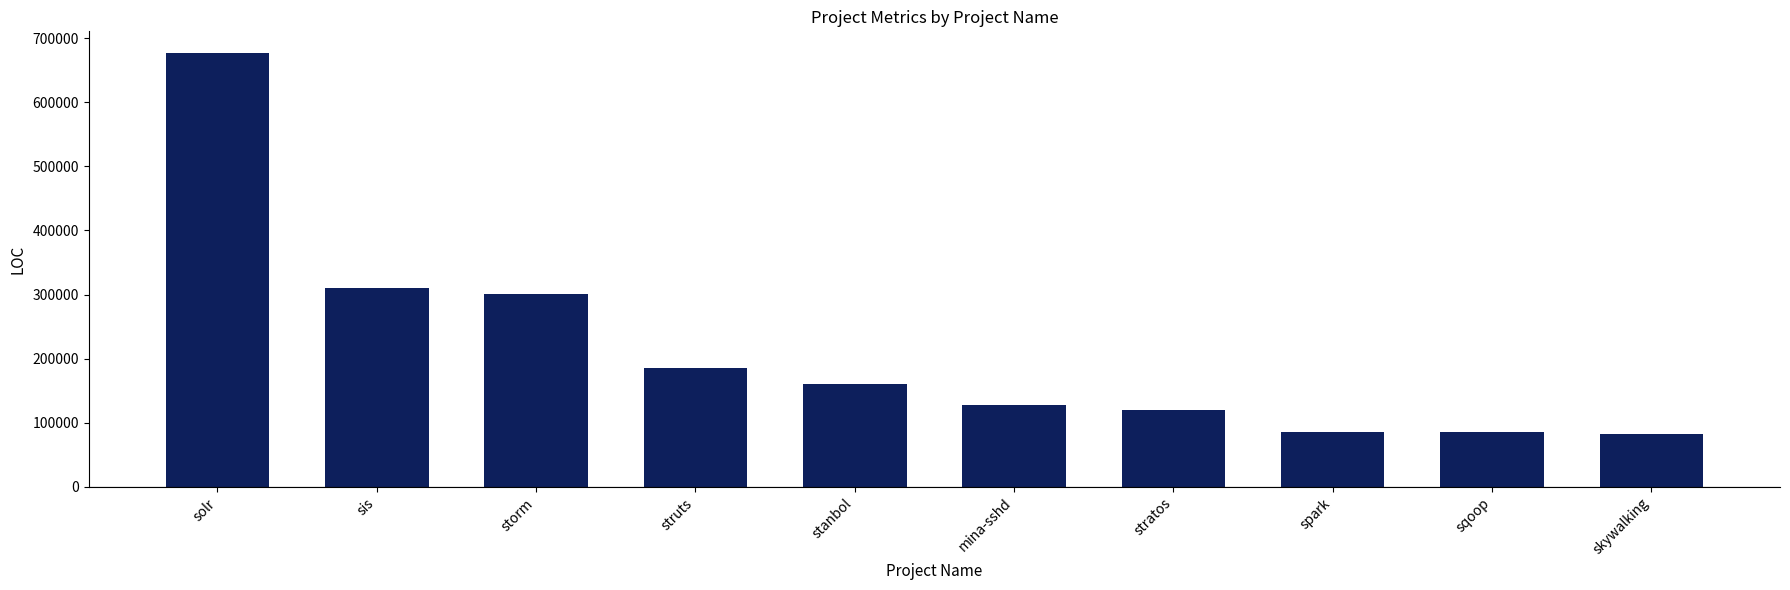

The chart shows a value of 81959 at skywalking. True or false?

True